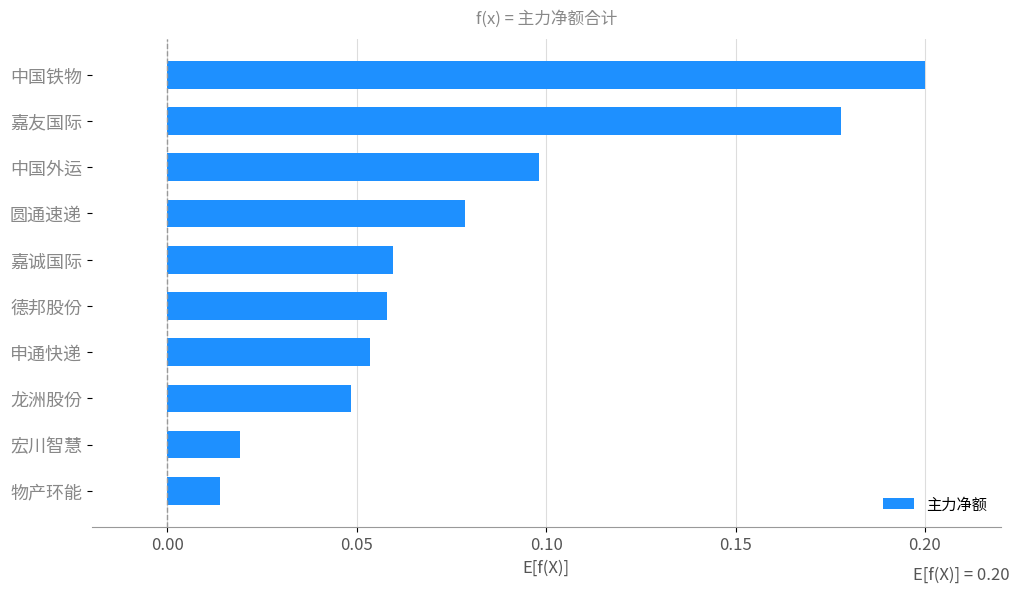

What is the label of the 9th bar from the top?

宏川智慧